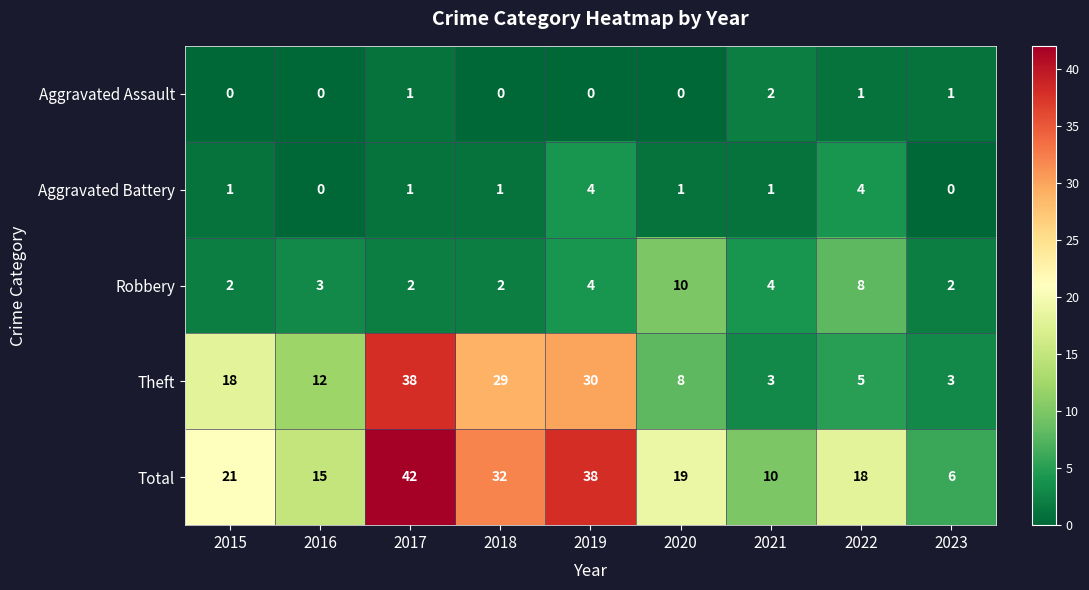

Between 2017 and 2021, which series saw the biggest shift?

Theft